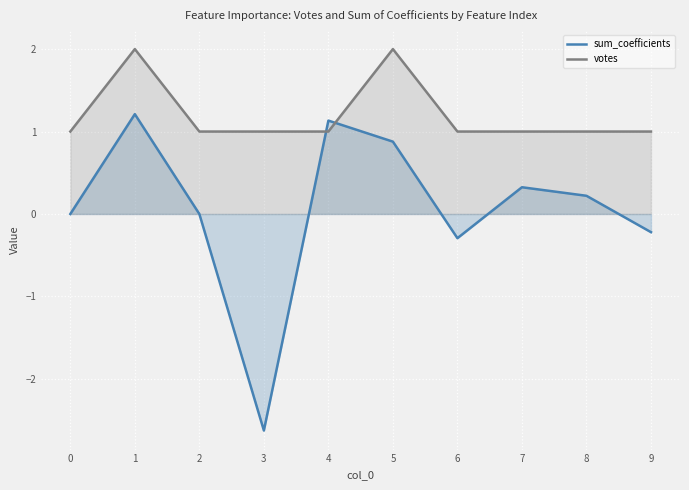

How many negative values does the sum_coefficients series have?

3